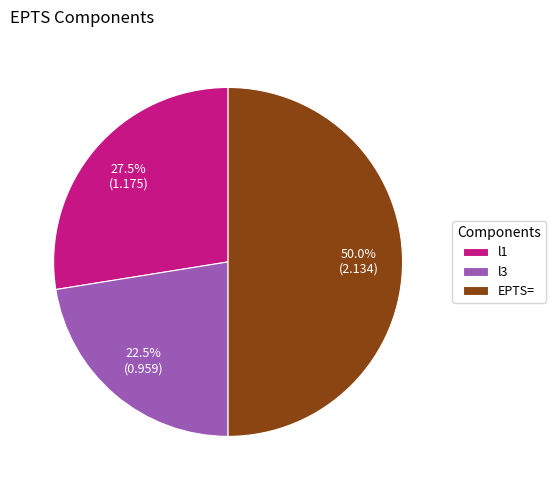

Does l1 represent more than half of the total?

No